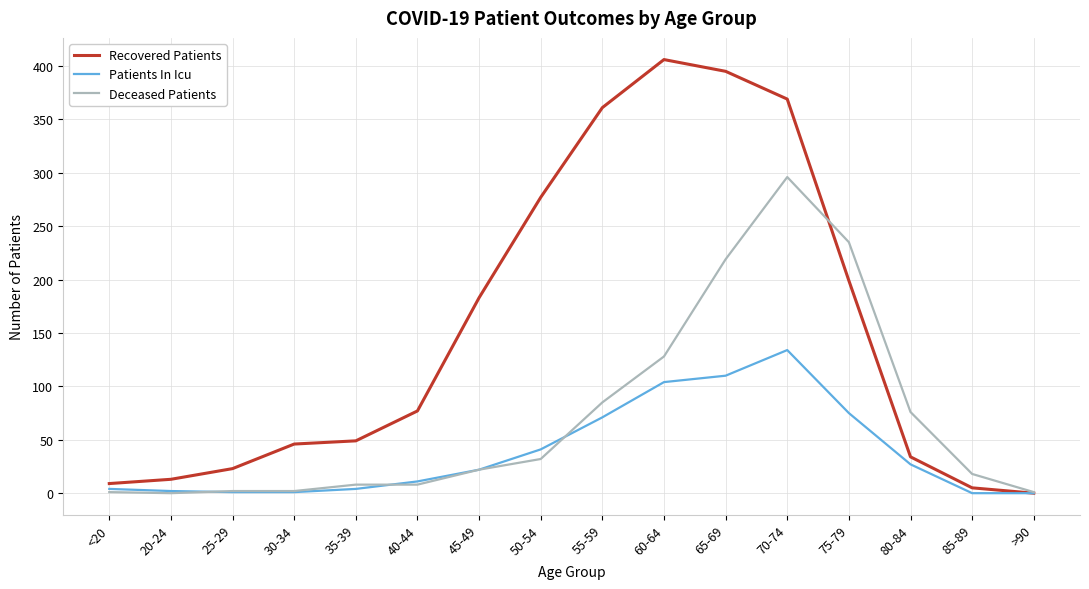

Is it true that Patients In Icu equals 75 at 75-79?

True